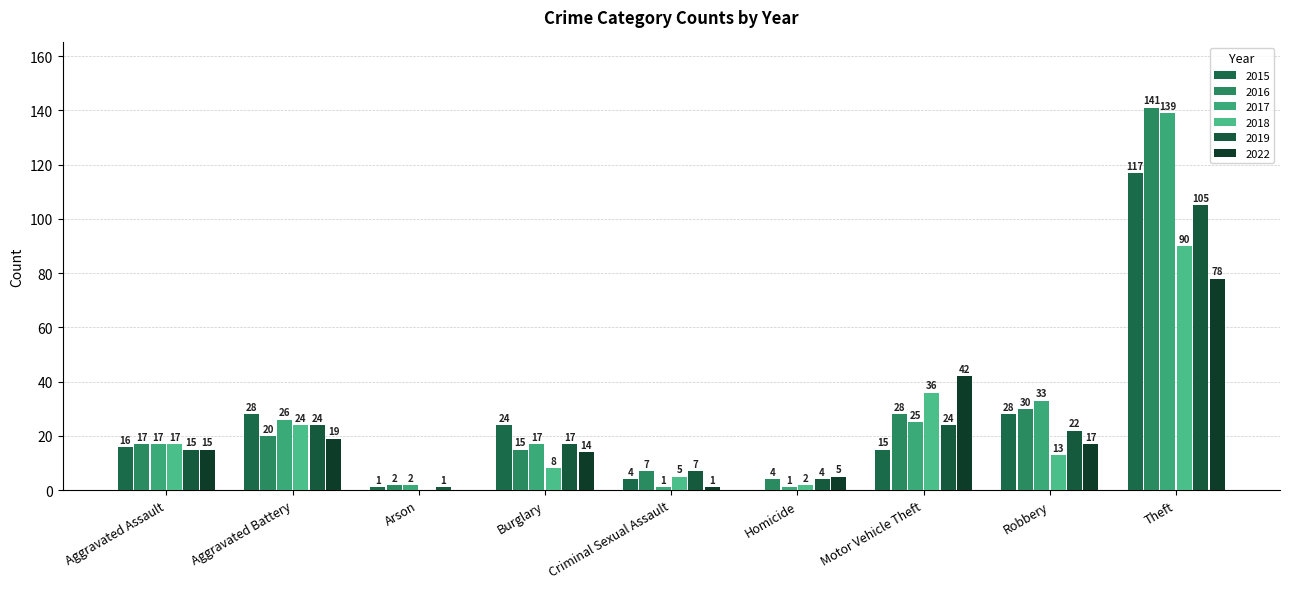

What is the maximum value shown in the chart?

141